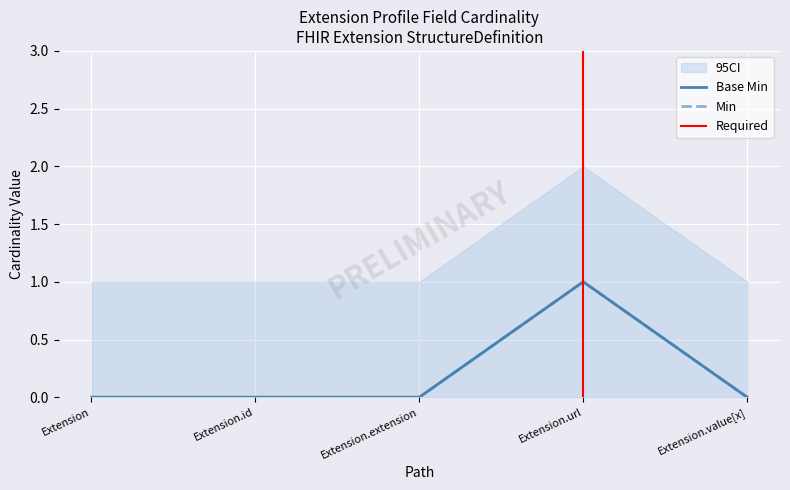

At how many categories does at least one series exceed 0?

1